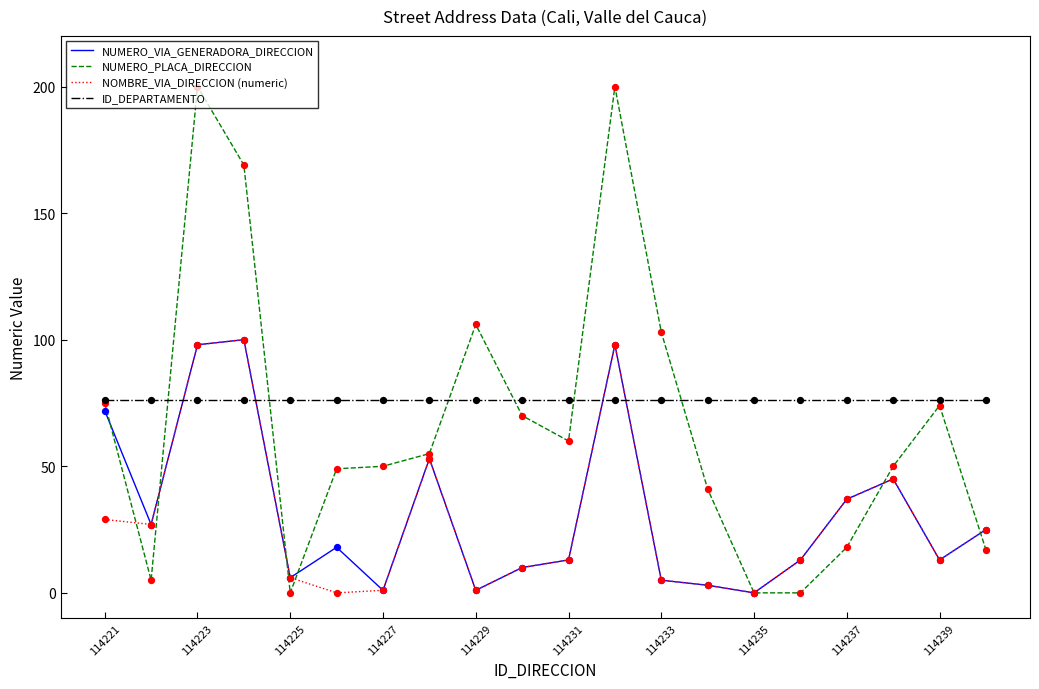

After their last crossing, which series has the higher values: NUMERO_VIA_GENERADORA_DIRECCION or ID_DEPARTAMENTO?

ID_DEPARTAMENTO